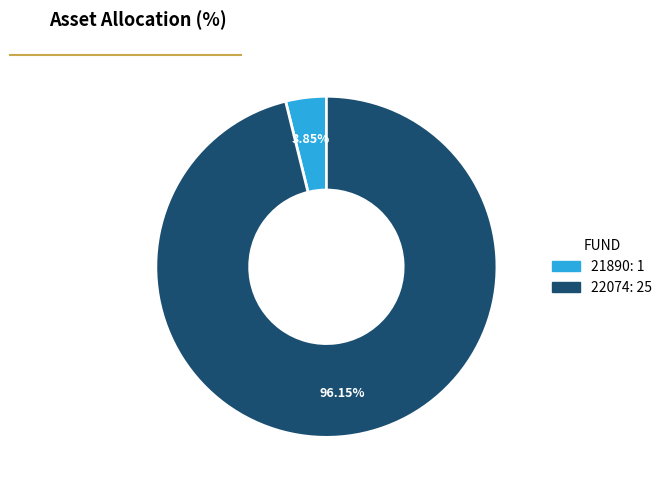

To the nearest percent, what is the average slice percentage?

50%